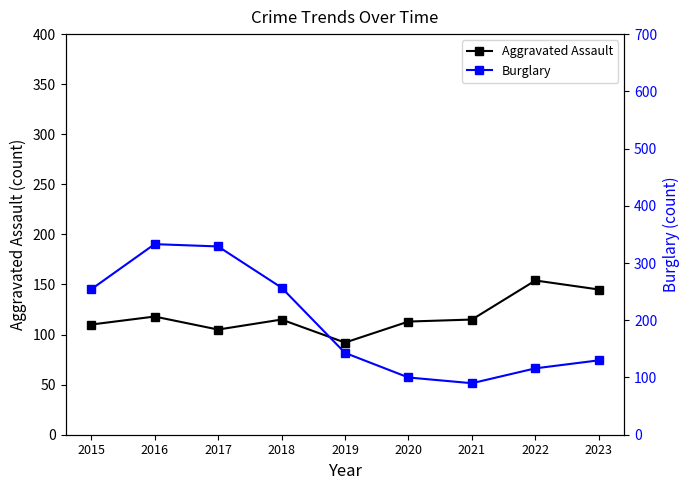

How many values in the Aggravated Assault series exceed 115?

3